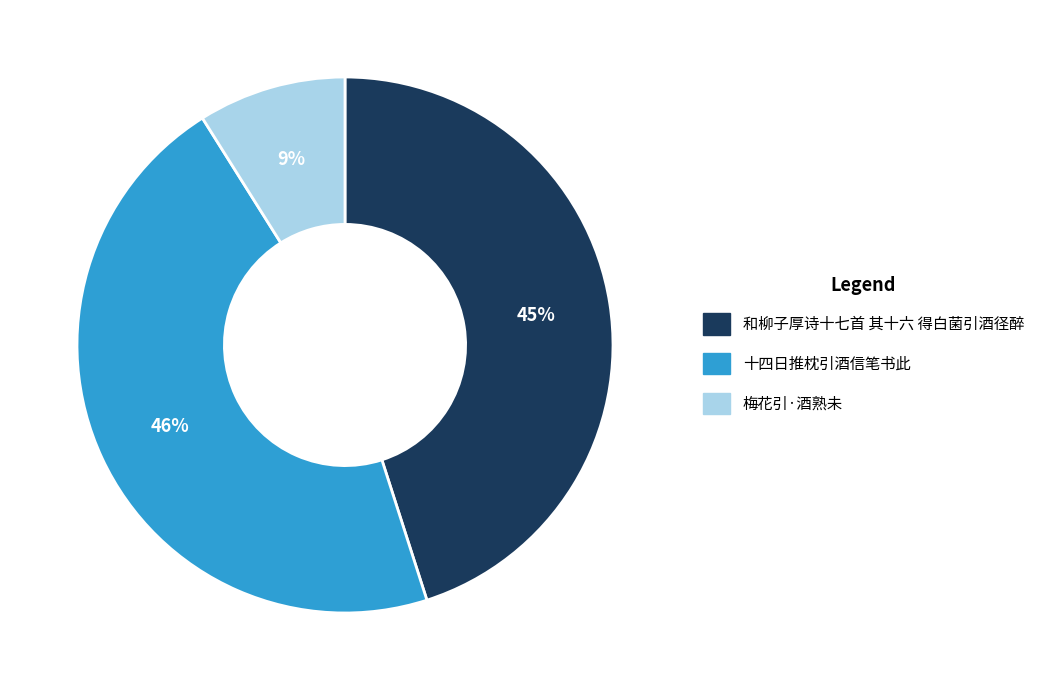

To the nearest percent, what is the average slice percentage?

33%